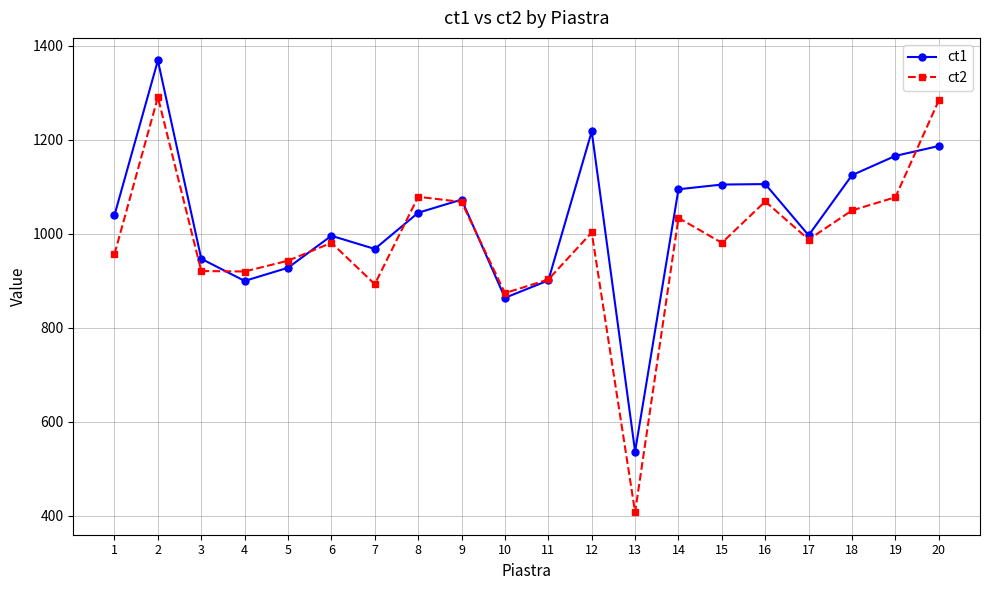

How many distinct data groups are displayed?

2